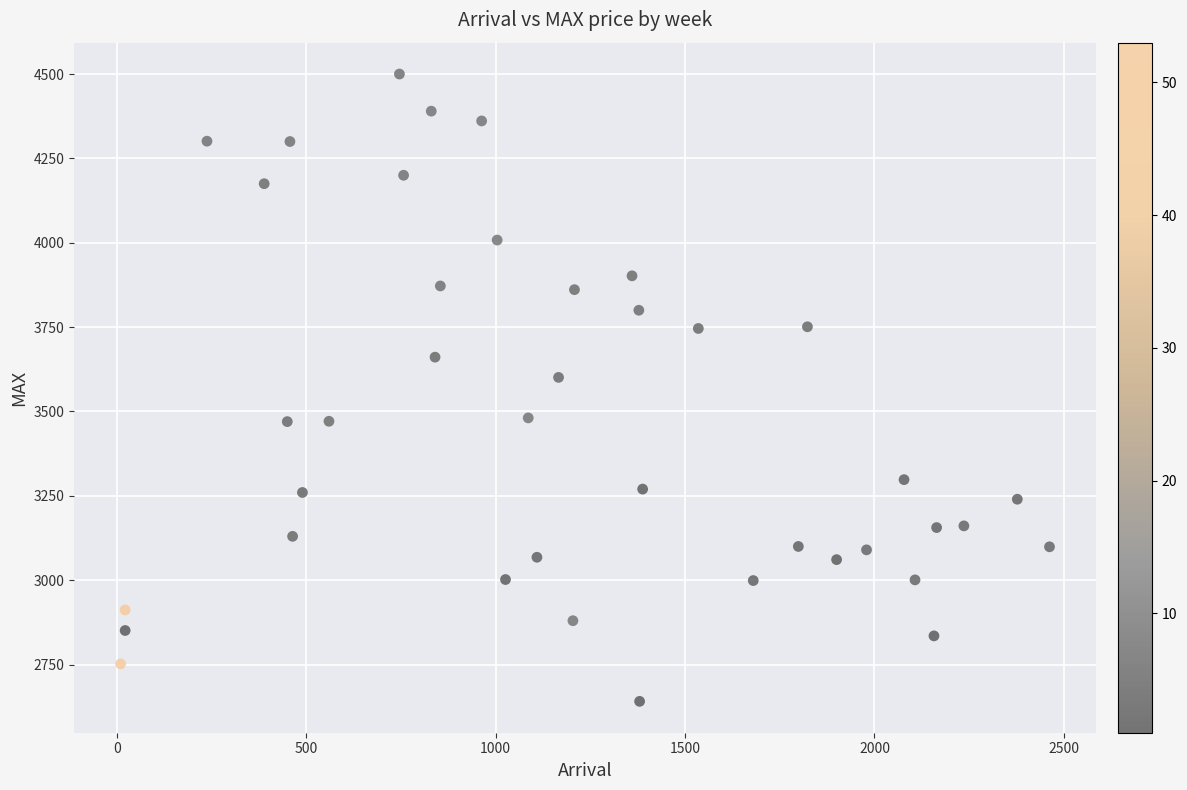

What is the range of X values (max minus min)?

2452